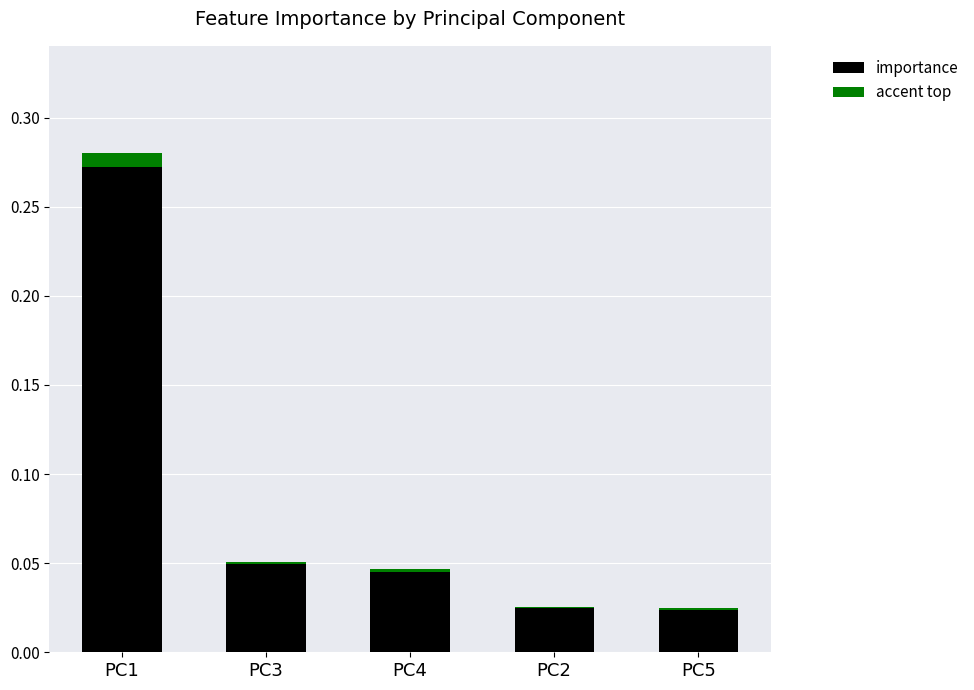

At which category is the sum across all series the highest?

PC1